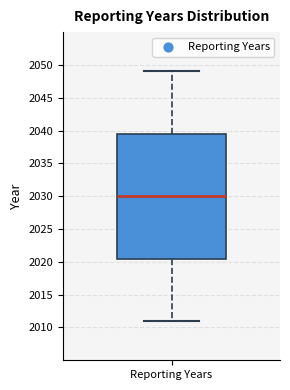

Read this box plot against the y-axis: the position of the median line, the range covered by the box, and the ends of both whiskers. The values are not printed on the chart, so give them approximately, as read against the axis.

median 2030.0, box 2020.5 to 2039.5, whiskers 2011.0 to 2049.0